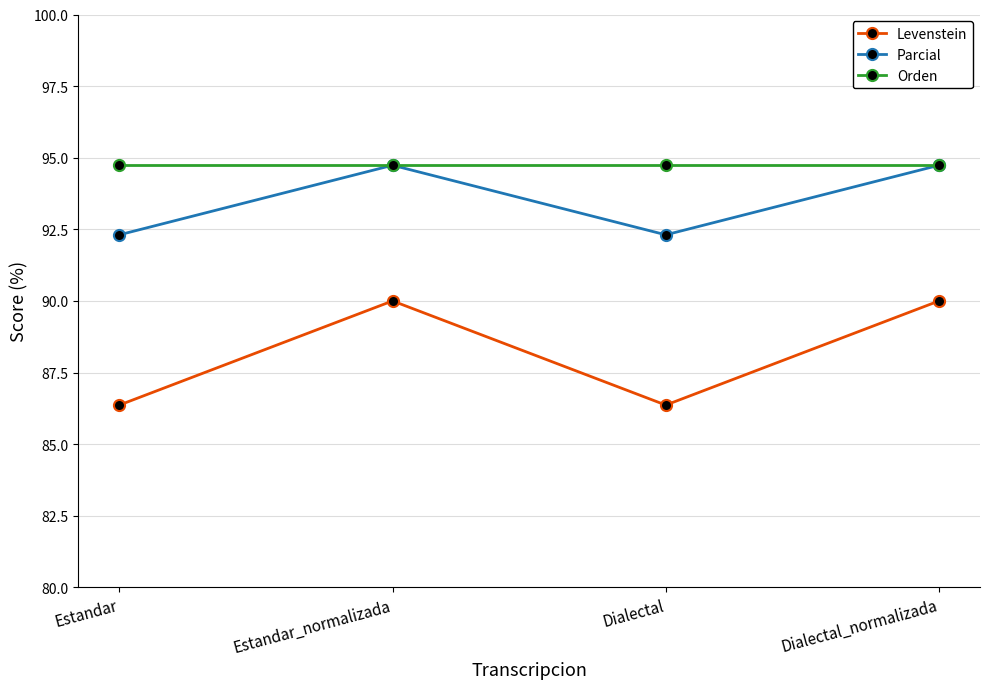

Which series has the largest range (max minus min)?

Levenstein